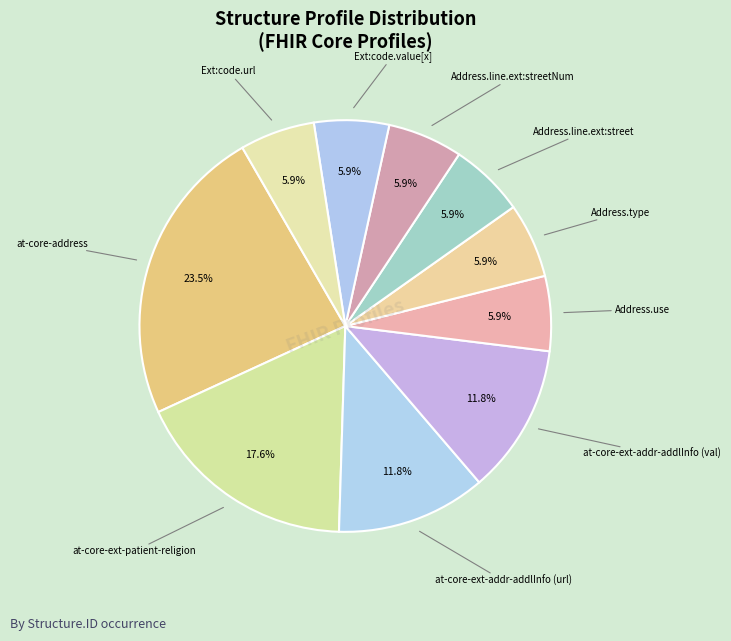

How many segments does this pie chart have?

10